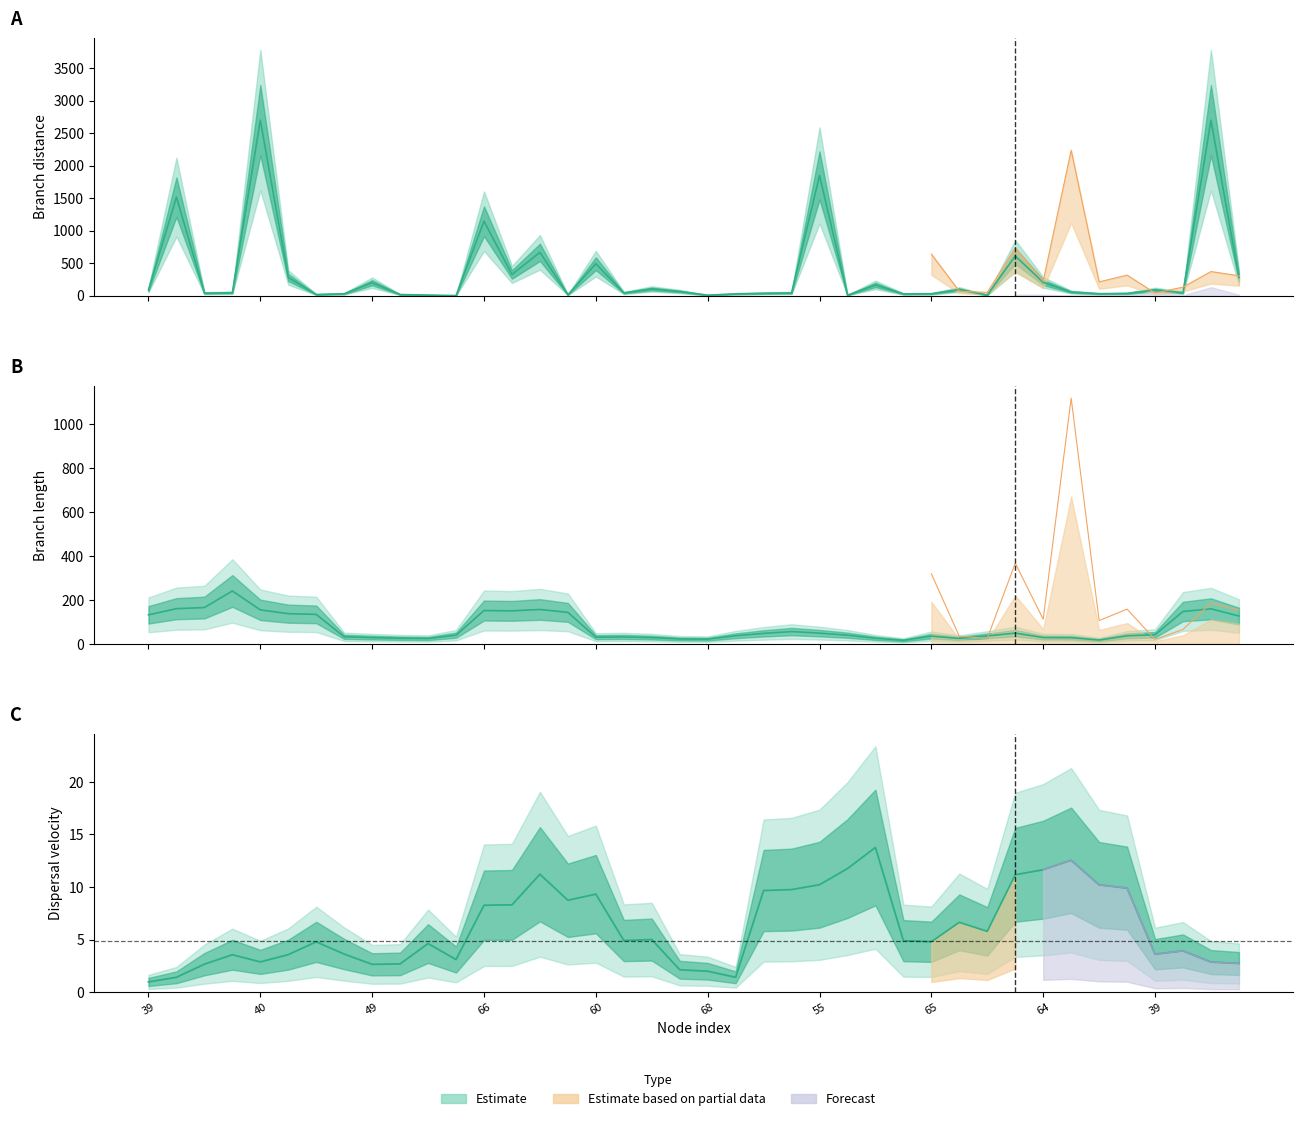

After their last crossing, which series has the higher values: distance or length?

distance